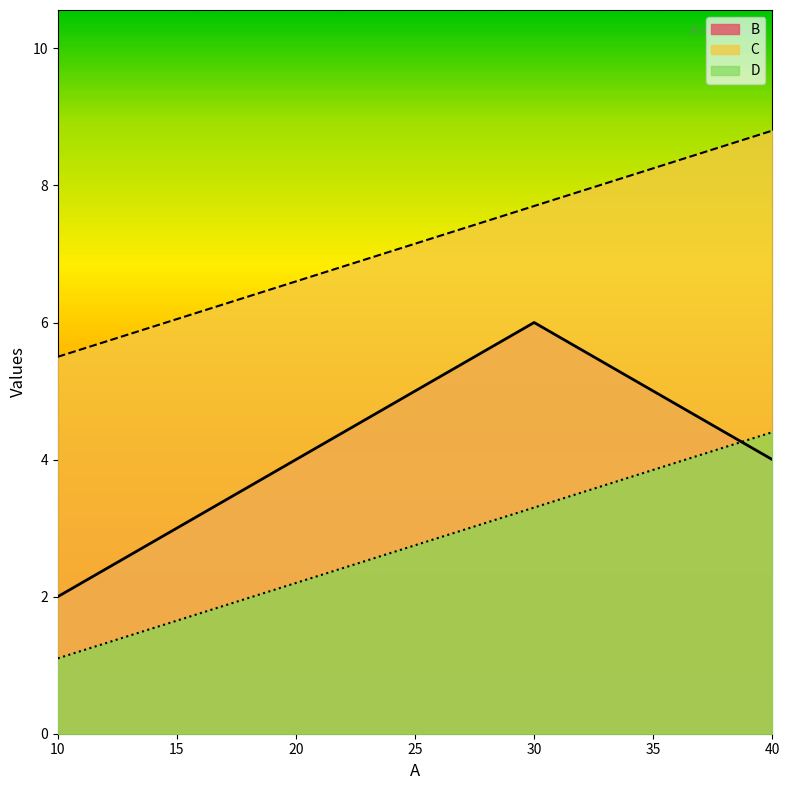

How many values in the C series are below 7?

2